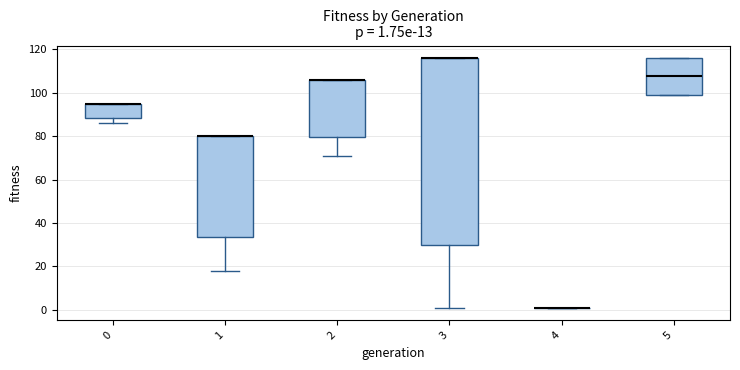

Comparing the boxes themselves (not the whiskers), which one is the tallest?

3